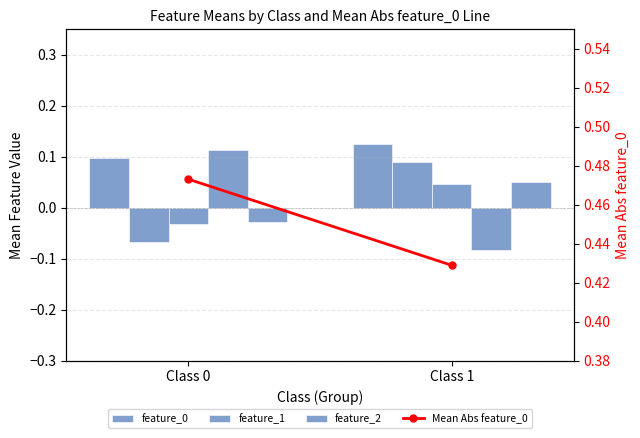

What is the difference between the feature_4 values at Class 0 and Class 1?

0.1